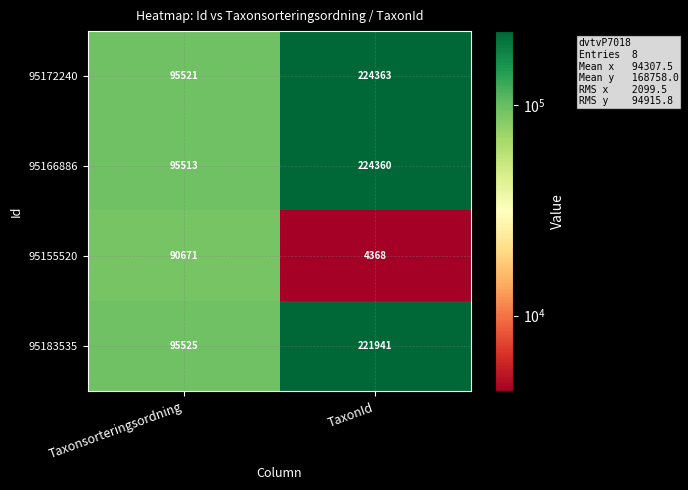

The value of 95155520 at TaxonId is 6518. True or false?

False